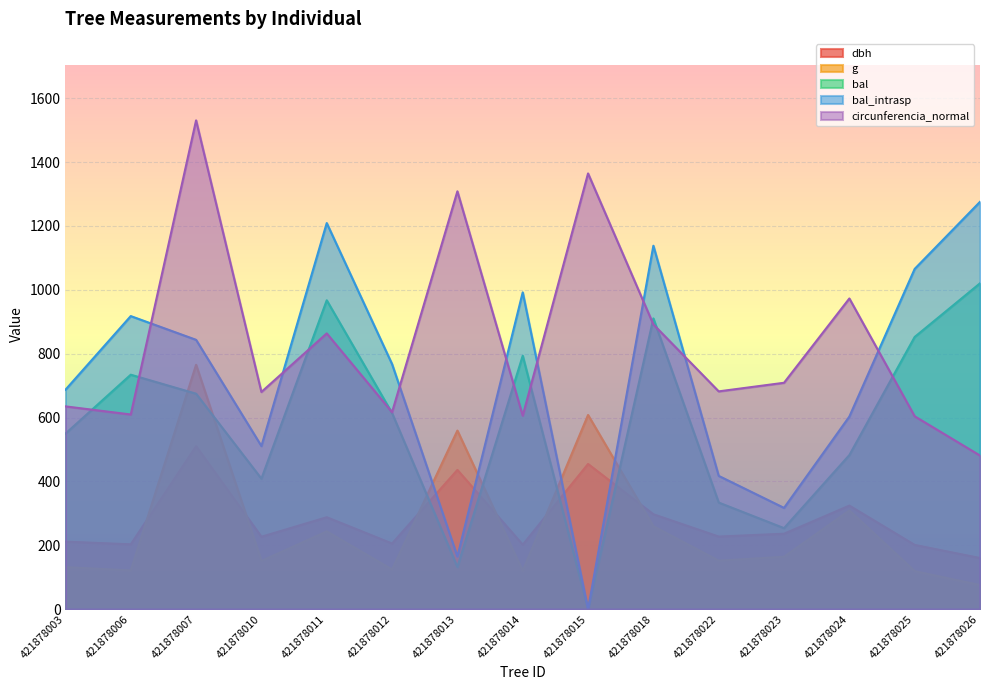

Which series has the widest spread of values?

bal_intrasp